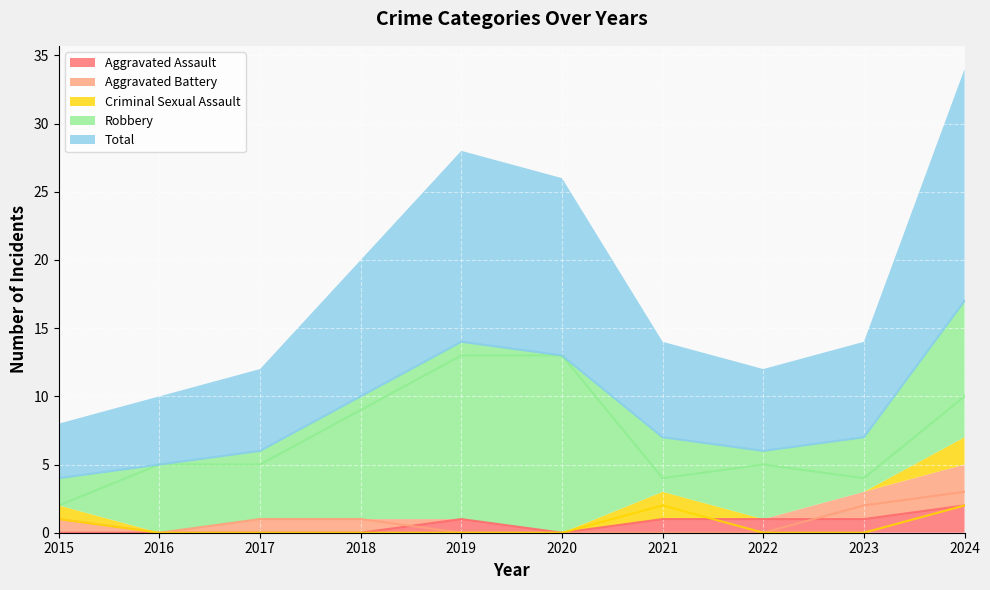

In Robbery, how many points are lower than both neighbors (excluding endpoints)?

2